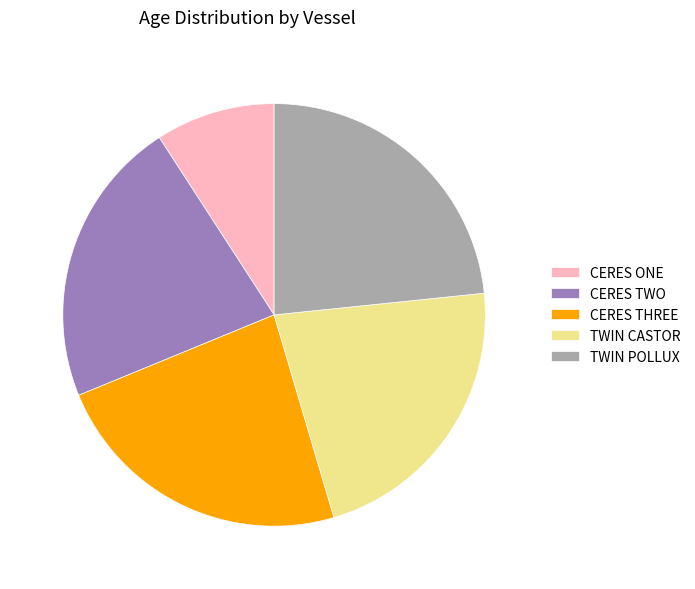

What is the ratio of the value at CERES THREE to the value at TWIN CASTOR?

1.1